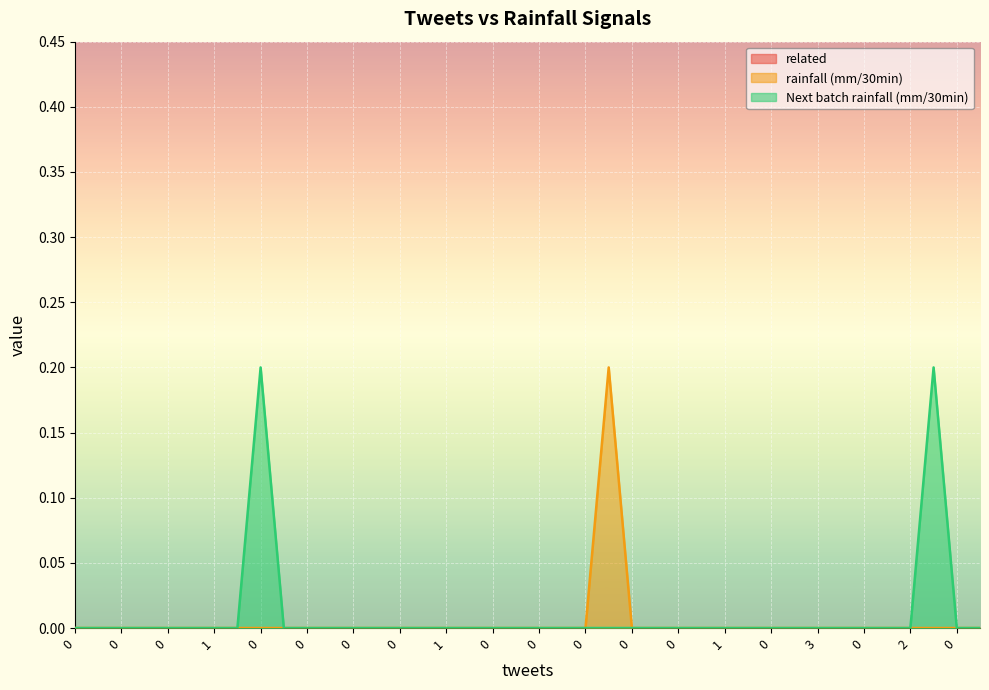

The Next batch rainfall (mm/30min) series shows 0.0 at 0. True or false?

True